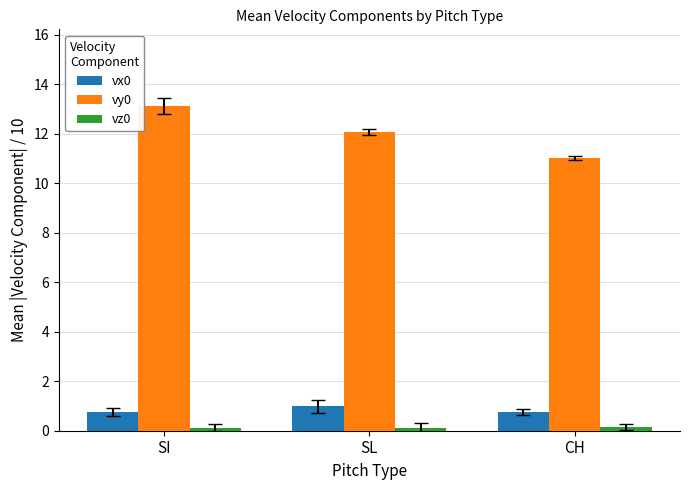

List the labels in order of vy0 value, largest first.

SI, SL, CH